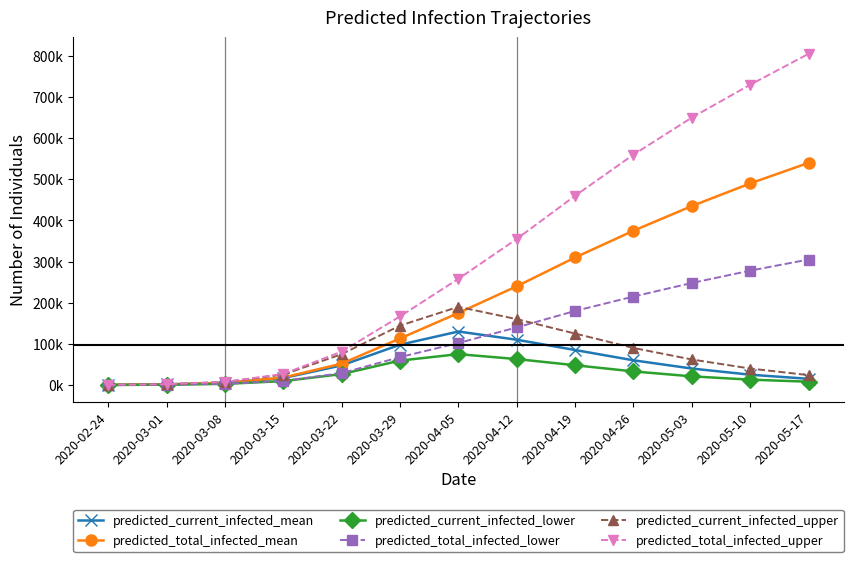

Reading right to left, extract all data points from this chart.

predicted_current_infected_mean: 2020-05-17=15000	2020-05-10=25000	2020-05-03=40000	2020-04-26=60000	2020-04-19=85000	2020-04-12=110000	2020-04-05=130000	2020-03-29=97896	2020-03-22=47652	2020-03-15=16806	2020-03-08=5164	2020-03-01=1388	2020-02-24=198
predicted_total_infected_mean: 2020-05-17=540000	2020-05-10=490000	2020-05-03=435000	2020-04-26=375000	2020-04-19=310000	2020-04-12=240000	2020-04-05=175000	2020-03-29=113115	2020-03-22=51953	2020-03-15=17996	2020-03-08=5164	2020-03-01=1388	2020-02-24=198
predicted_current_infected_lower: 2020-05-17=8000	2020-05-10=13000	2020-05-03=21000	2020-04-26=33000	2020-04-19=48000	2020-04-12=63000	2020-04-05=75000	2020-03-29=59309	2020-03-22=26540	2020-03-15=9398	2020-03-08=2744	2020-03-01=721	2020-02-24=103
predicted_total_infected_lower: 2020-05-17=305000	2020-05-10=278000	2020-05-03=248000	2020-04-26=215000	2020-04-19=180000	2020-04-12=140000	2020-04-05=102000	2020-03-29=67757	2020-03-22=28818	2020-03-15=10016	2020-03-08=2744	2020-03-01=721	2020-02-24=103
predicted_current_infected_upper: 2020-05-17=24000	2020-05-10=40000	2020-05-03=62000	2020-04-26=90000	2020-04-19=125000	2020-04-12=160000	2020-04-05=190000	2020-03-29=144288	2020-03-22=74977	2020-03-15=25244	2020-03-08=7314	2020-03-01=1974	2020-02-24=282
predicted_total_infected_upper: 2020-05-17=805000	2020-05-10=730000	2020-05-03=650000	2020-04-26=560000	2020-04-19=460000	2020-04-12=355000	2020-04-05=258000	2020-03-29=166800	2020-03-22=81050	2020-03-15=26936	2020-03-08=7314	2020-03-01=1974	2020-02-24=282